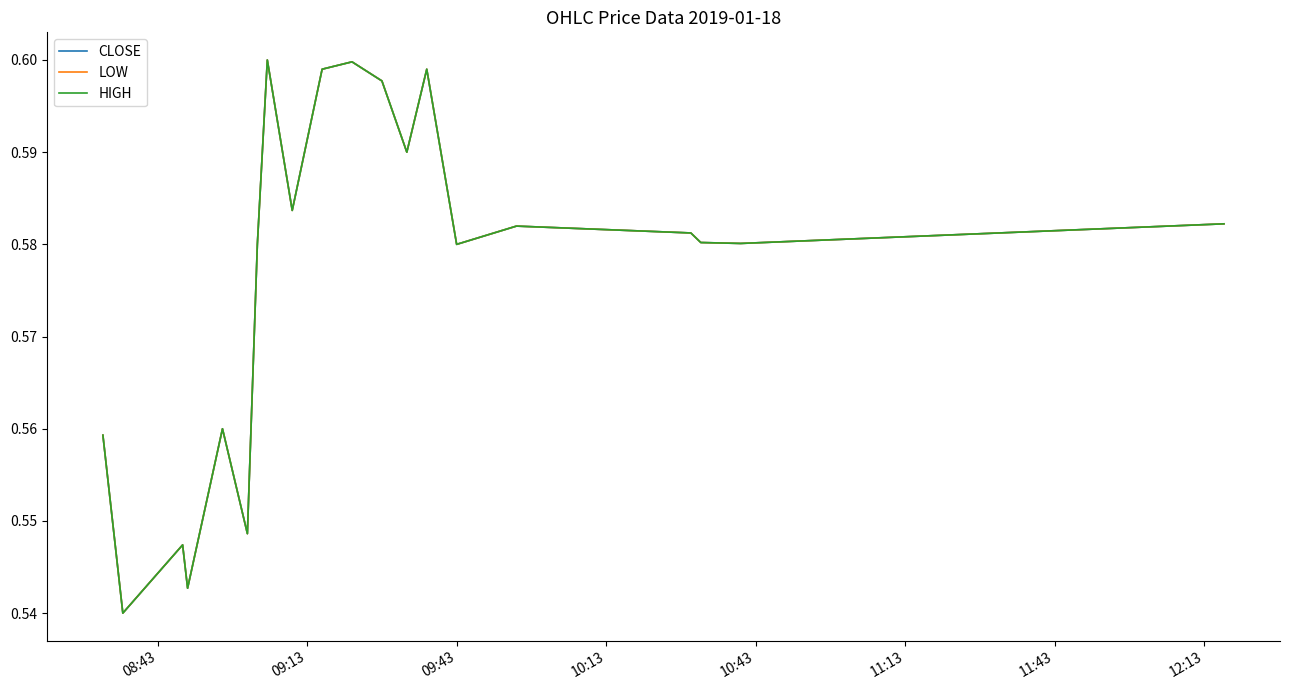

Which series has the widest spread of values?

CLOSE